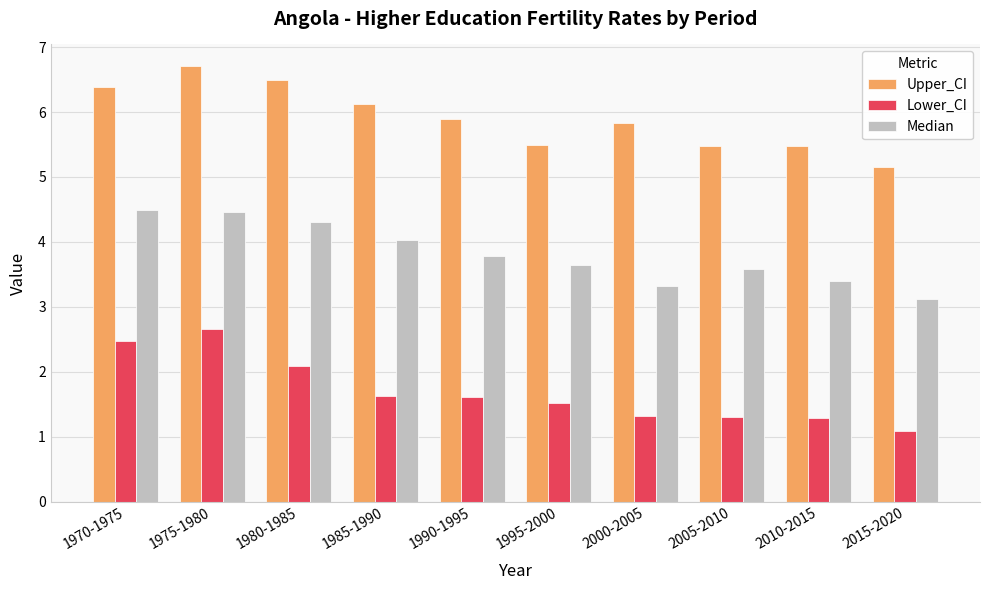

Is the value of Upper_CI at 2015-2020 greater than the value of Lower_CI at 2005-2010?

Yes